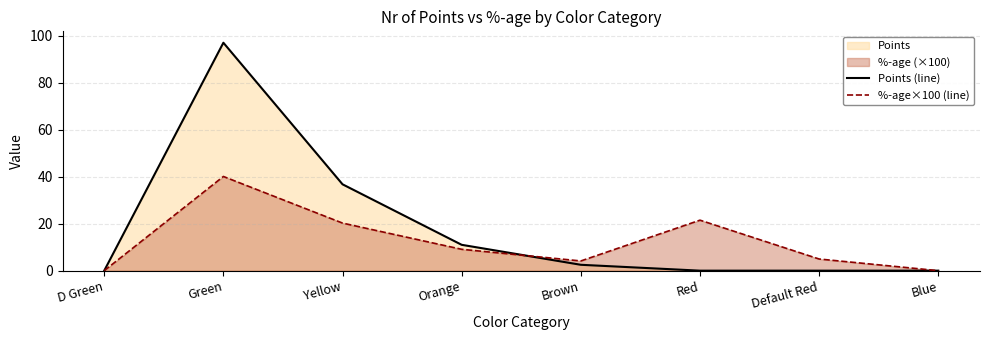

Does the chart display data point markers on the line(s)?

No